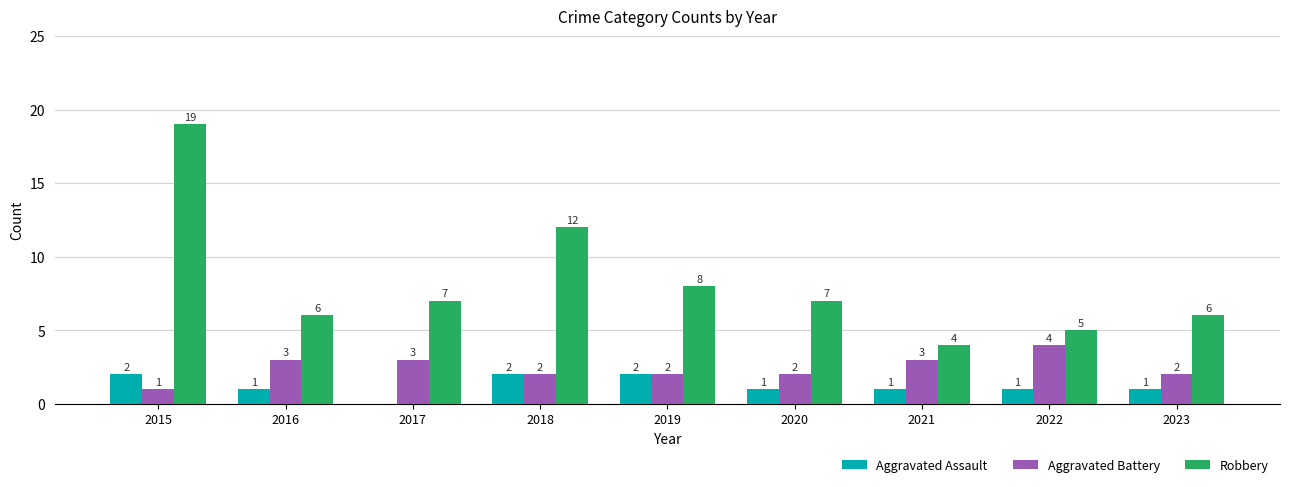

Which series has the largest total across all categories?

Robbery